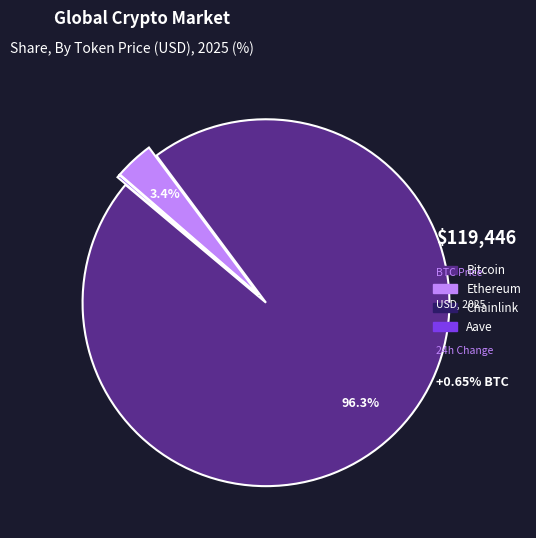

Which has a higher value, Ethereum or Bitcoin?

Bitcoin